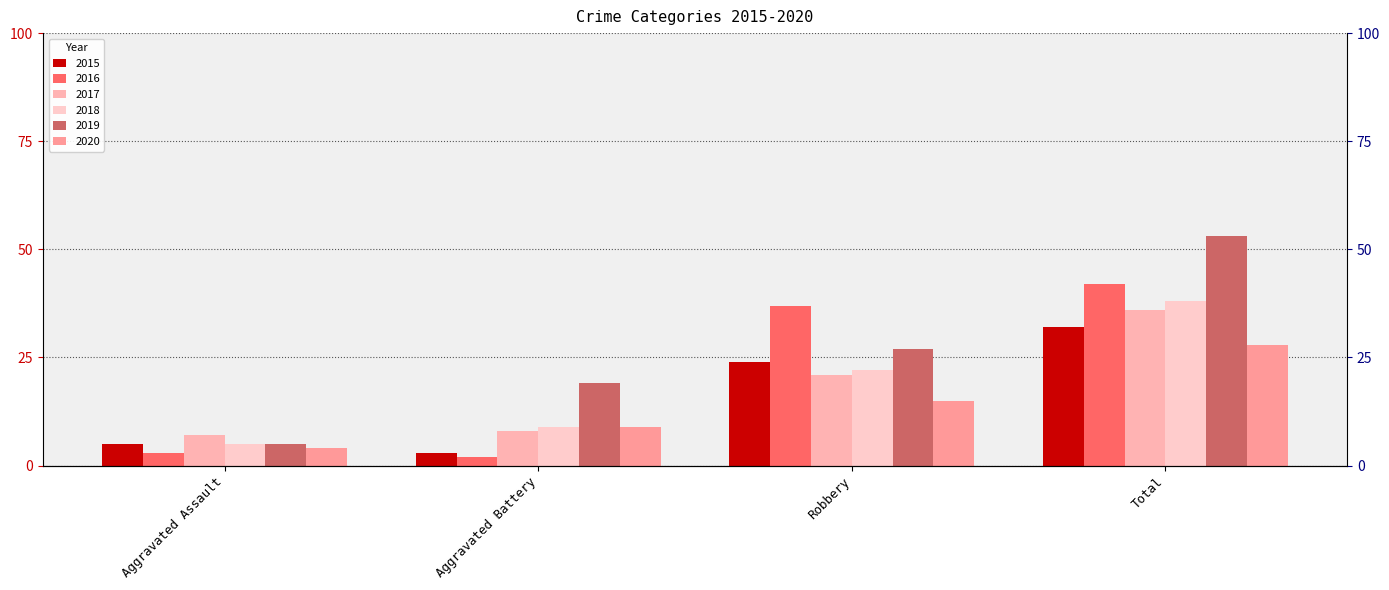

What is the label of the 3rd bar from the right?

Aggravated Battery